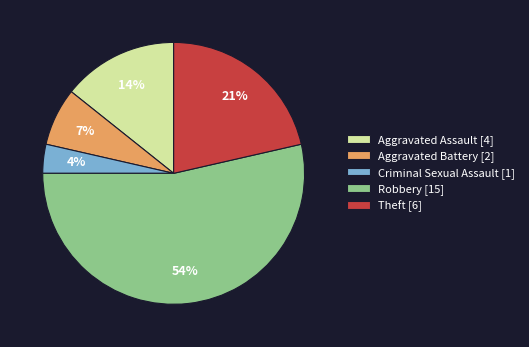

To the nearest percent, what portion does Criminal Sexual Assault represent?

4%